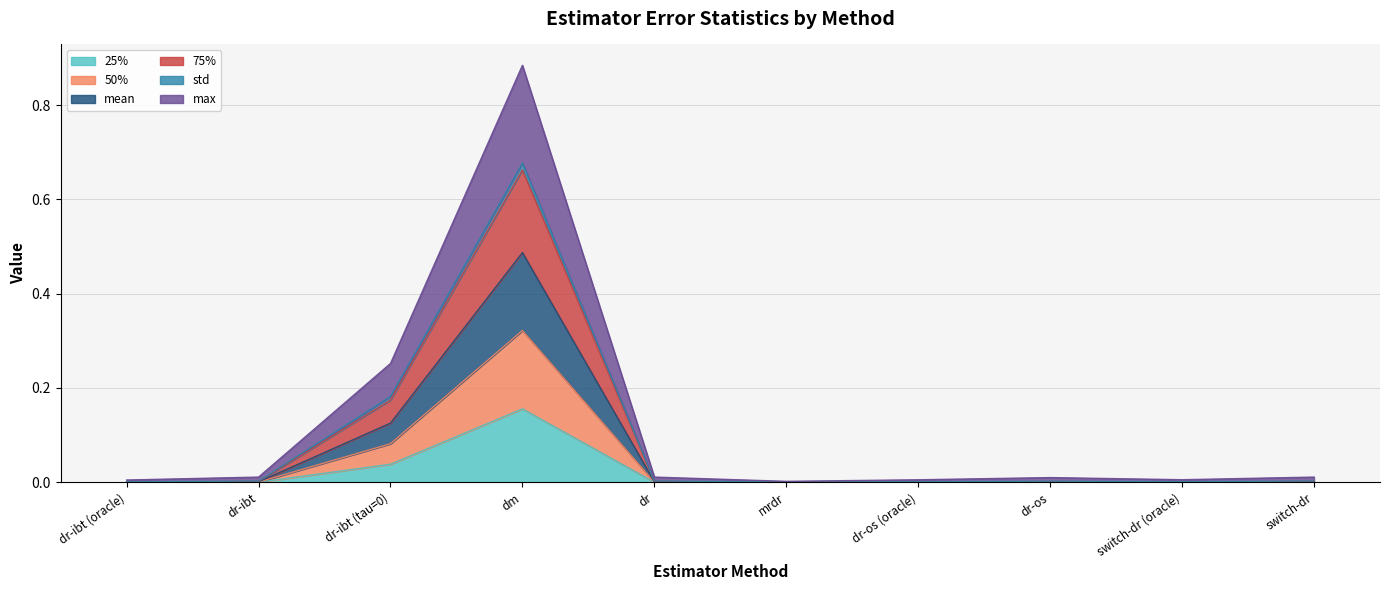

Between switch-dr and mrdr, which is larger?

switch-dr